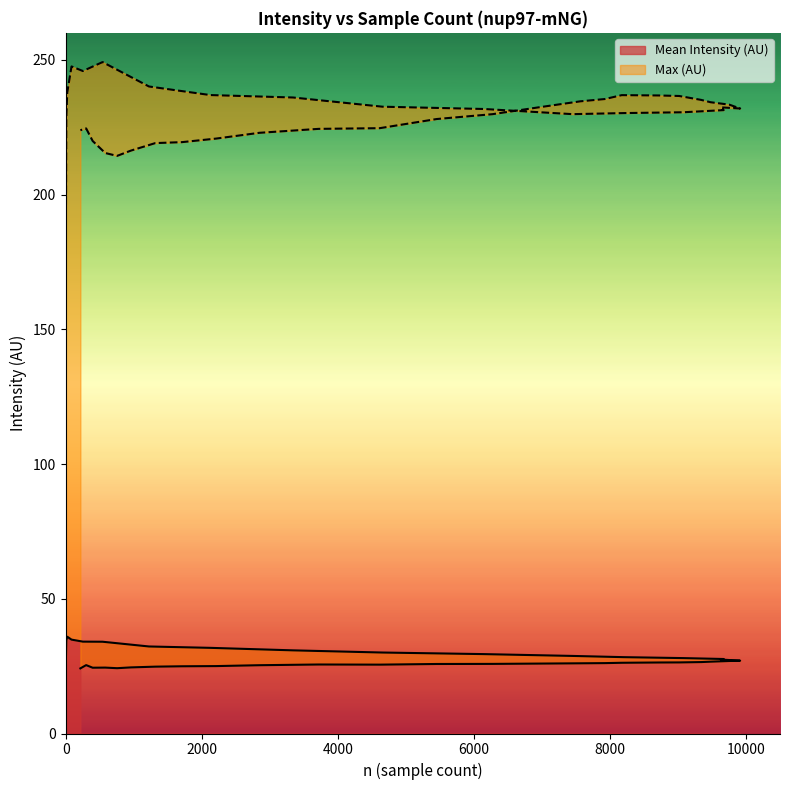

What are all the series names shown in the legend?

Mean Intensity (AU), Max (AU)